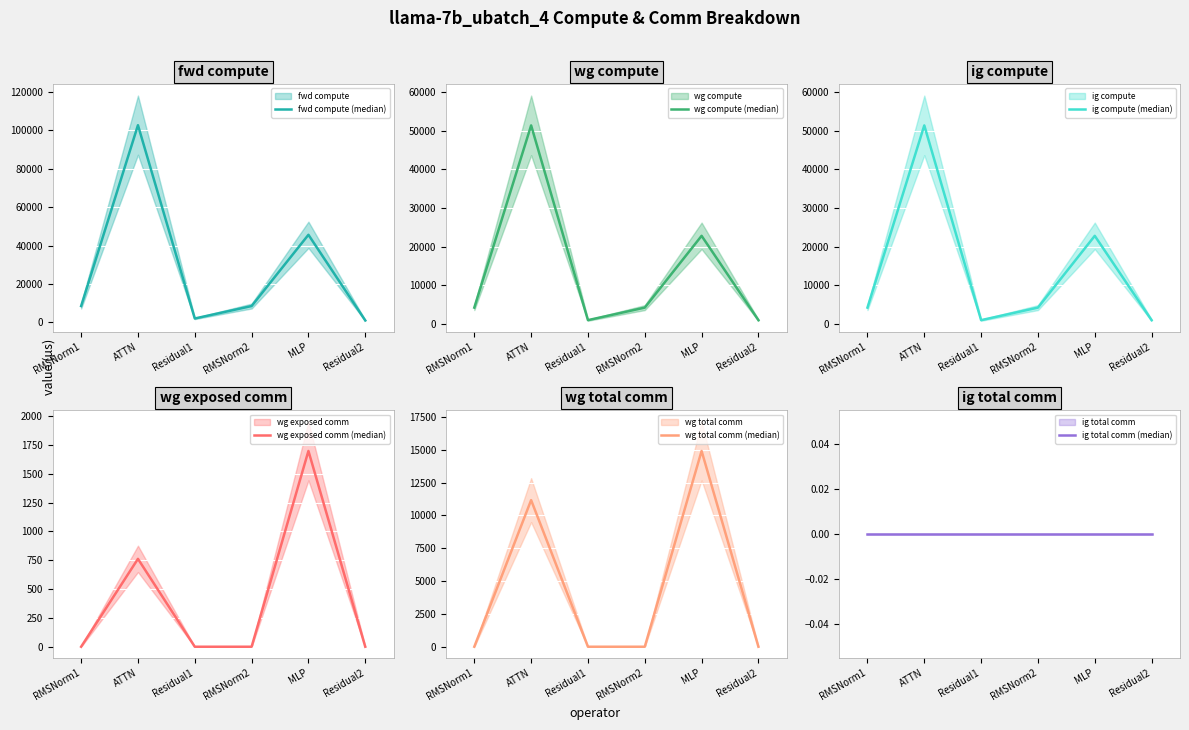

What is the sum of the wg exposed comm (median) values at ATTN and Residual1?

761.6